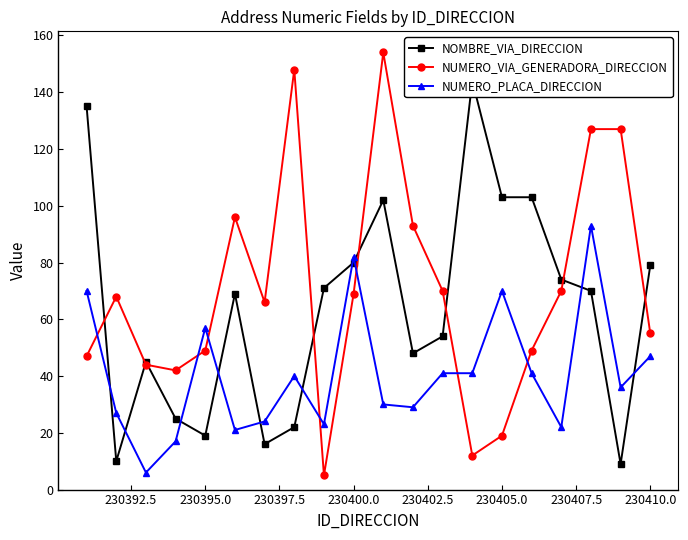

What is the maximum value shown in the chart?

154